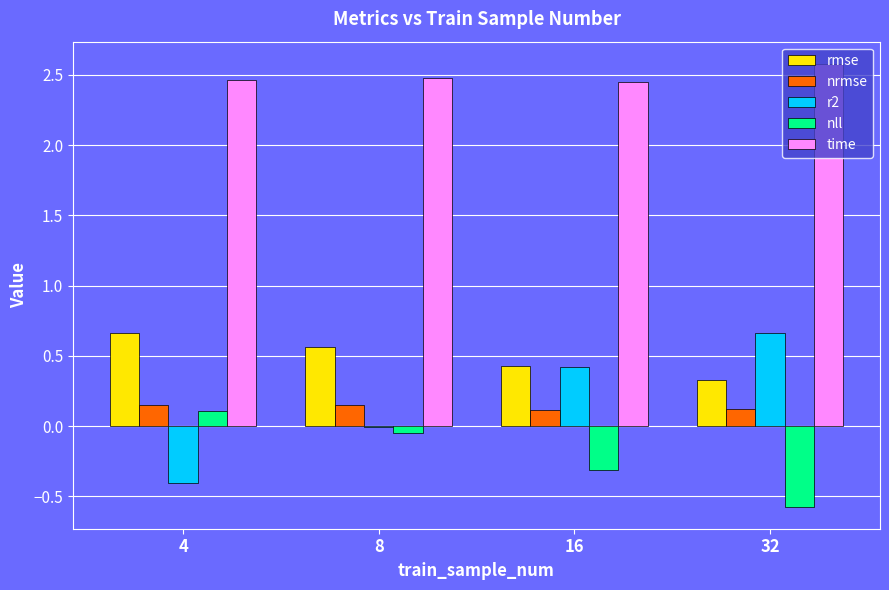

What is the average value of the nll series?

-0.2